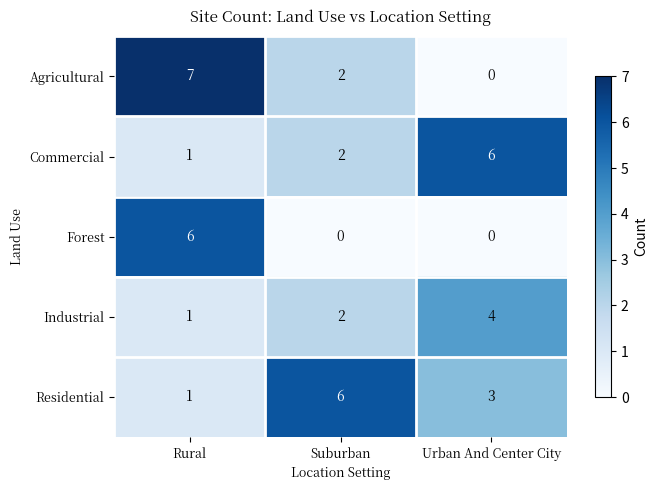

What is the difference between the Commercial values at Urban And Center City and Rural?

5